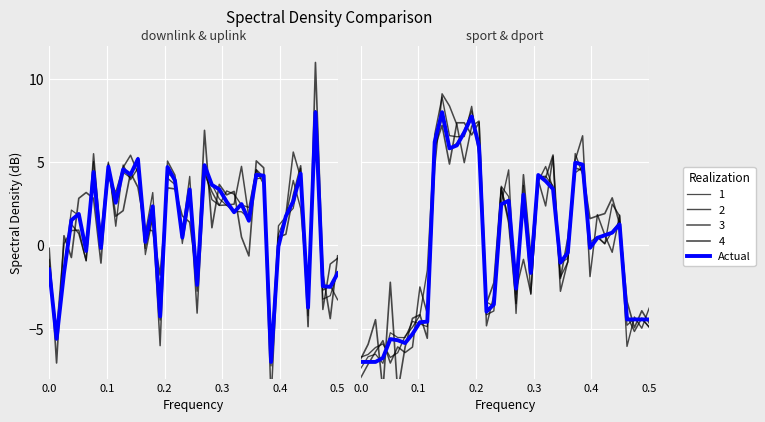

Count the number of values greater than 0.

19